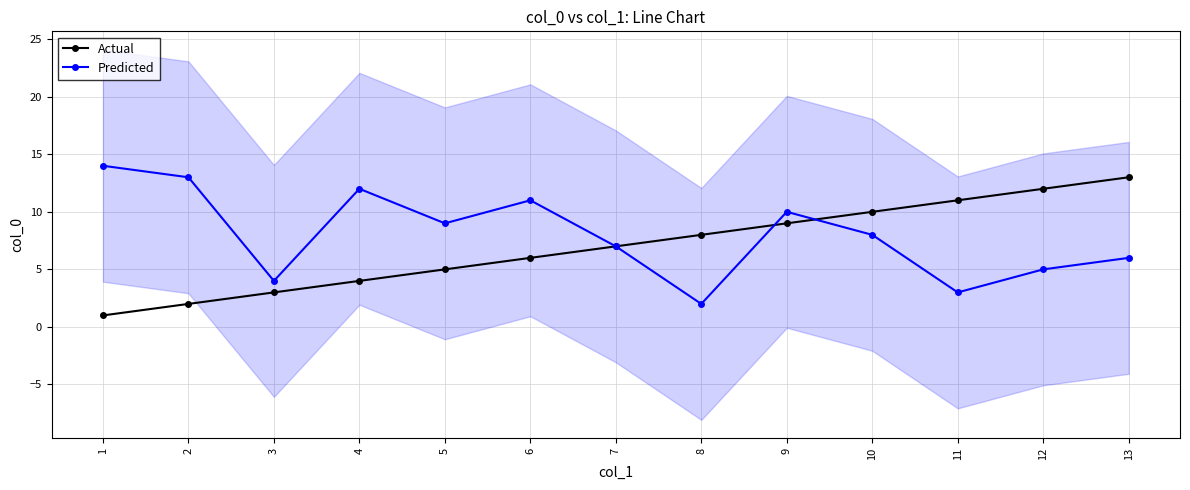

How many intersections are there between Actual and Predicted?

2